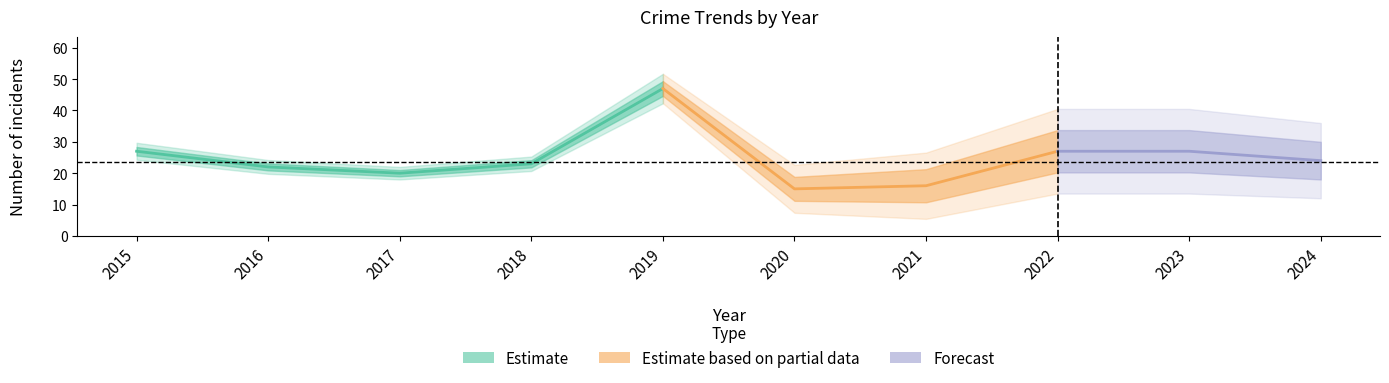

What is the average value of the Total series?

25